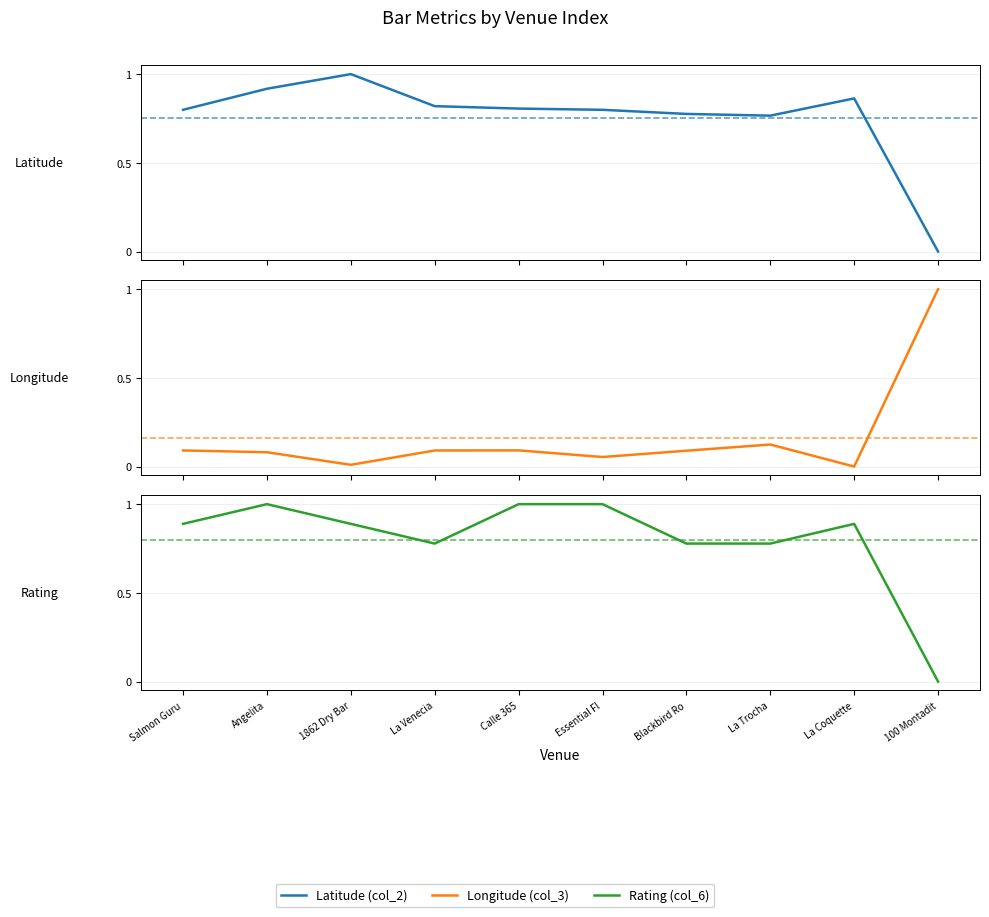

Where is Latitude (col_2) nearest to the value 0?

100 Montadit